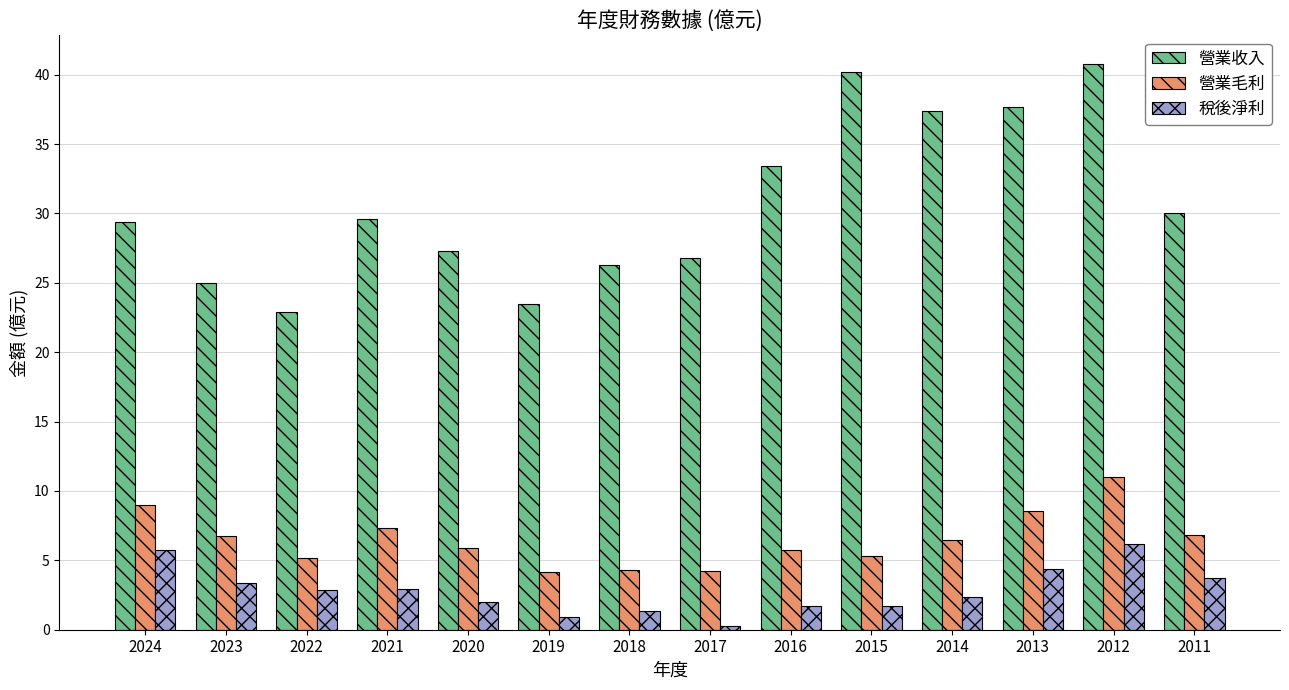

At which label does 營業收入 first exceed 29?

2024